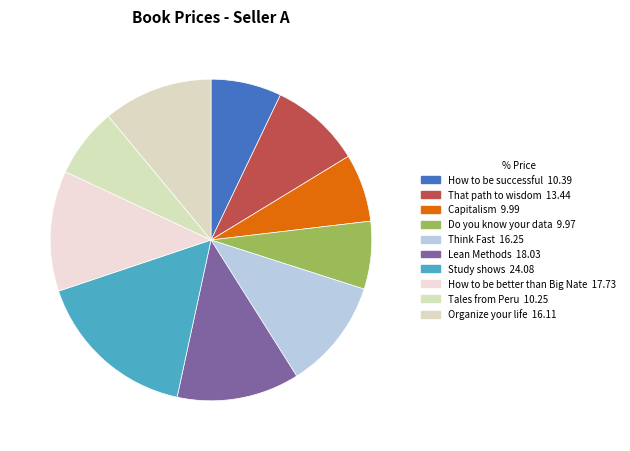

Which category has the smallest portion of the pie?

Do you know your data